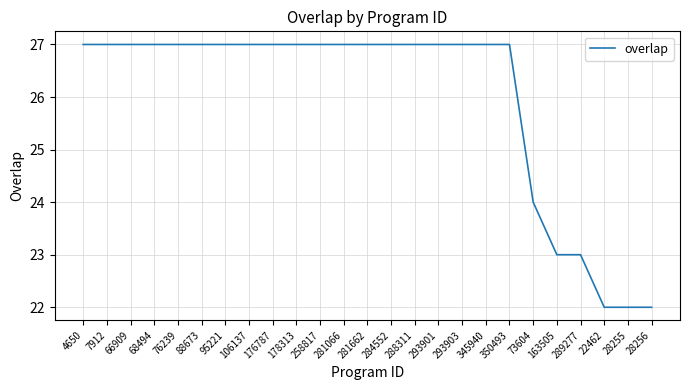

What is the difference between the values at 73604 and 293903?

3